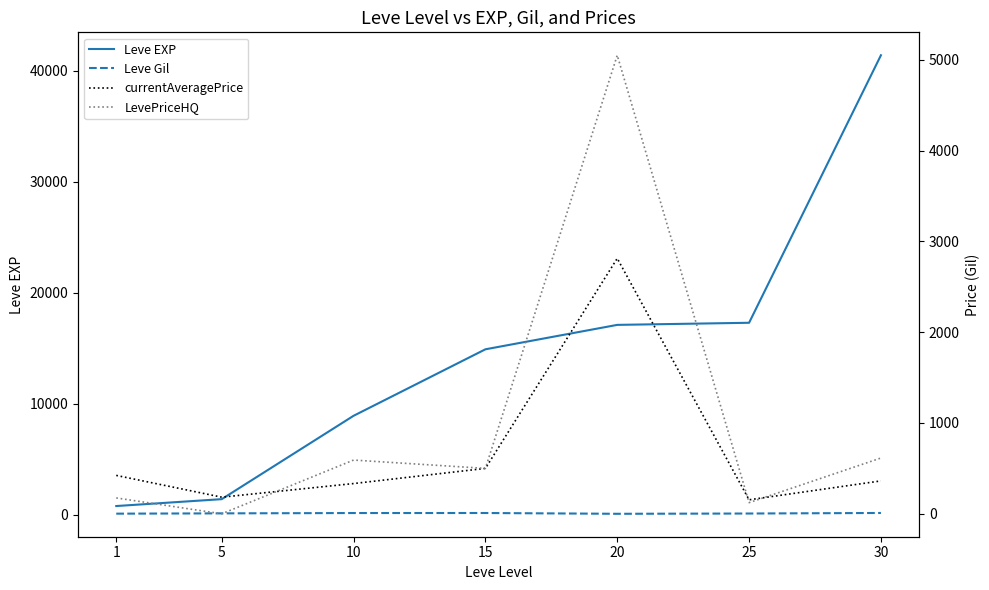

Where is the first local minimum for Leve Gil?

20